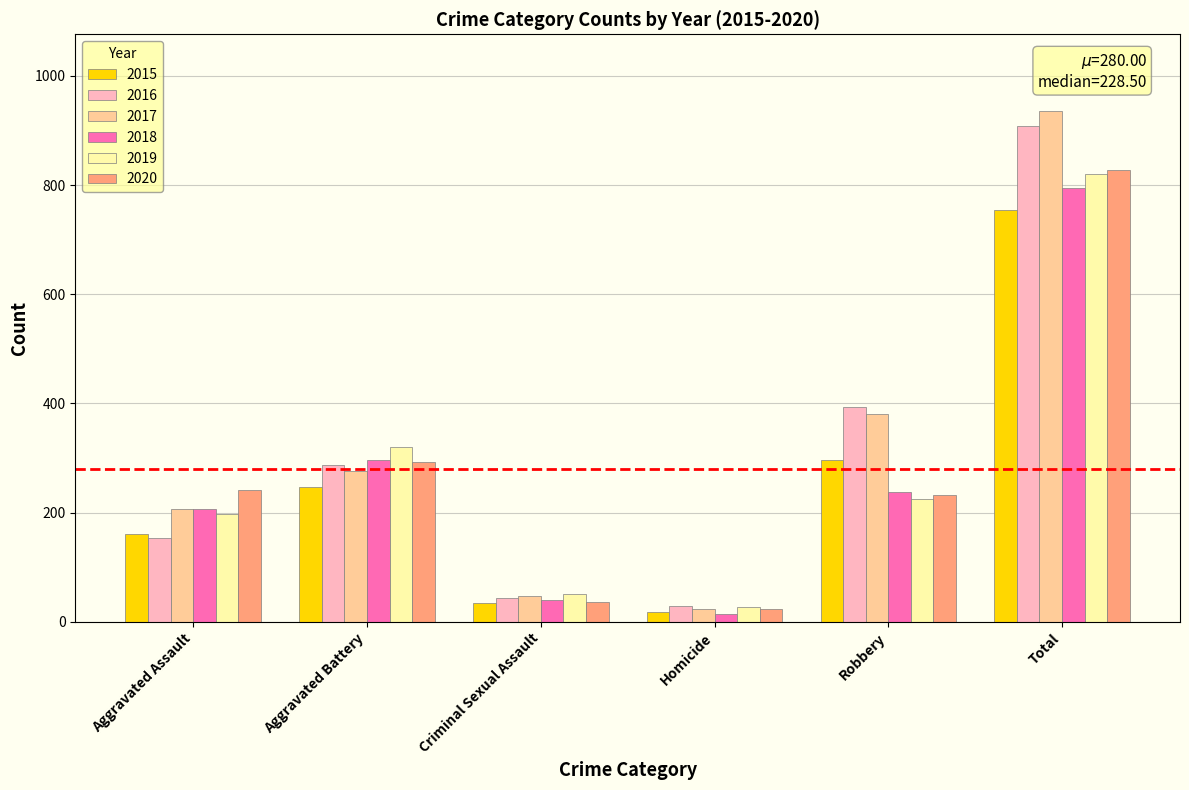

What is the difference between the highest and lowest values at Criminal Sexual Assault?

17